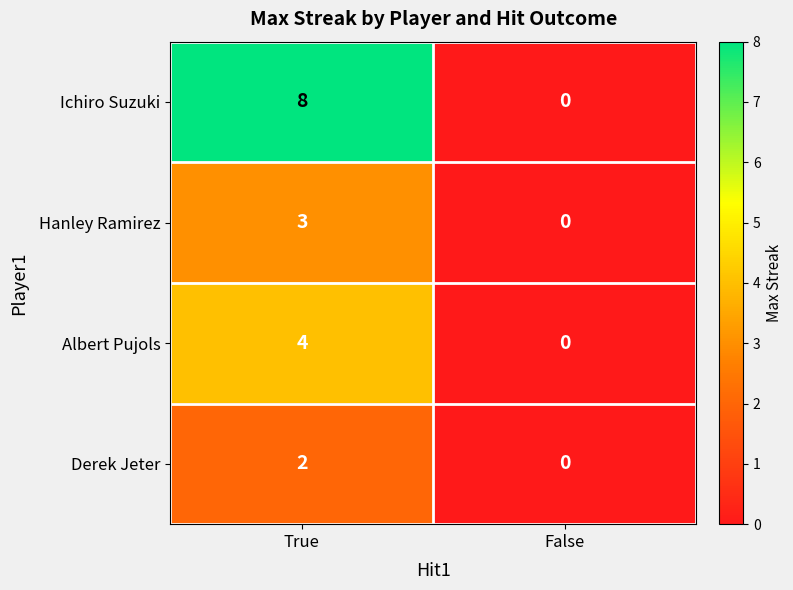

Which series has the largest range (max minus min)?

Ichiro Suzuki